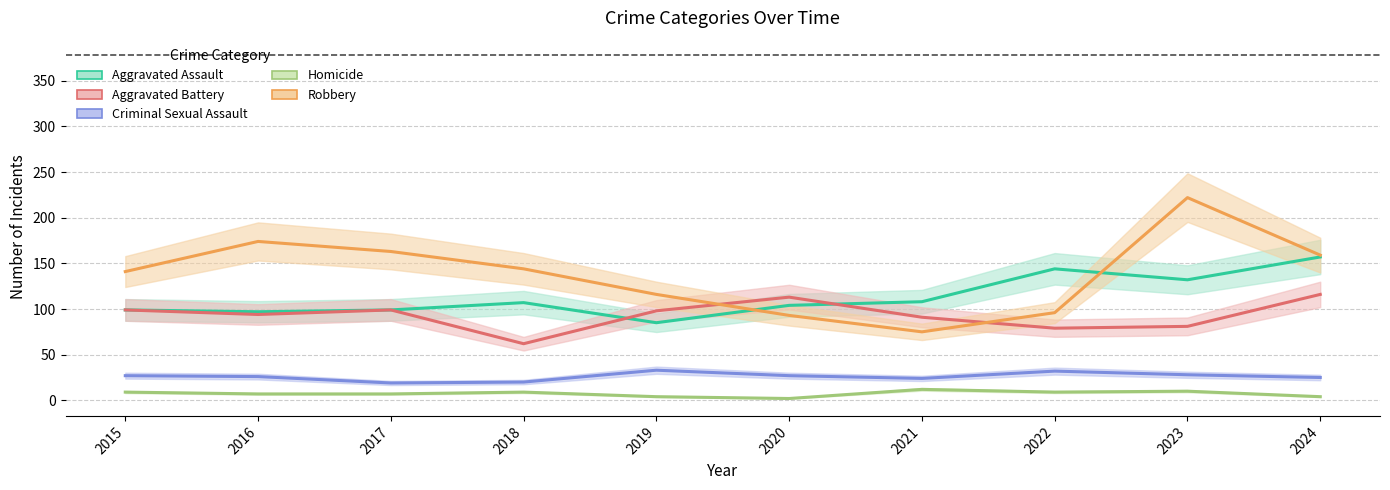

The Aggravated Battery series shows 123 at 2016. True or false?

False